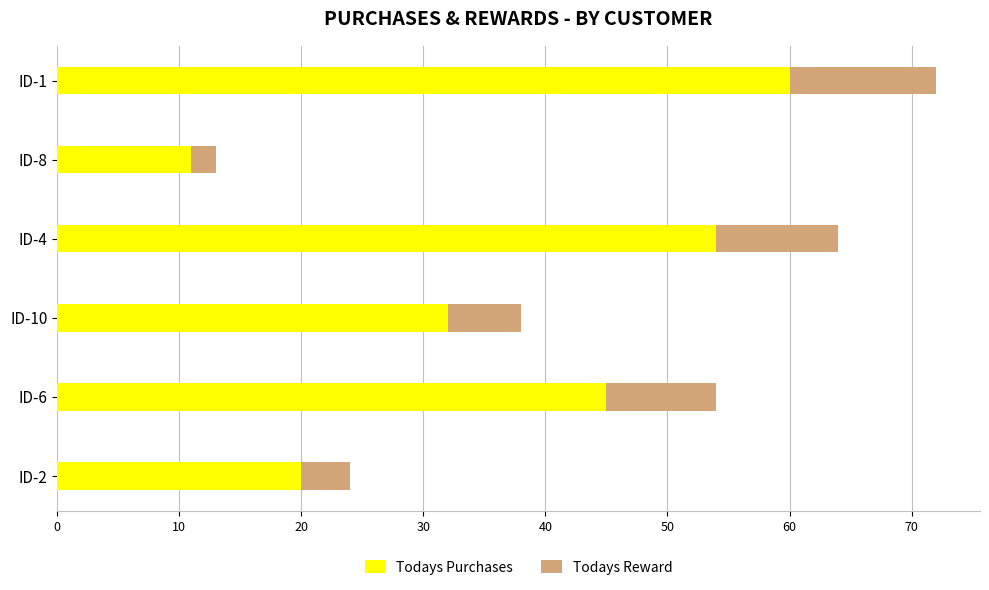

List the labels in order of Todays Purchases value, largest first.

ID-1, ID-4, ID-6, ID-10, ID-2, ID-8